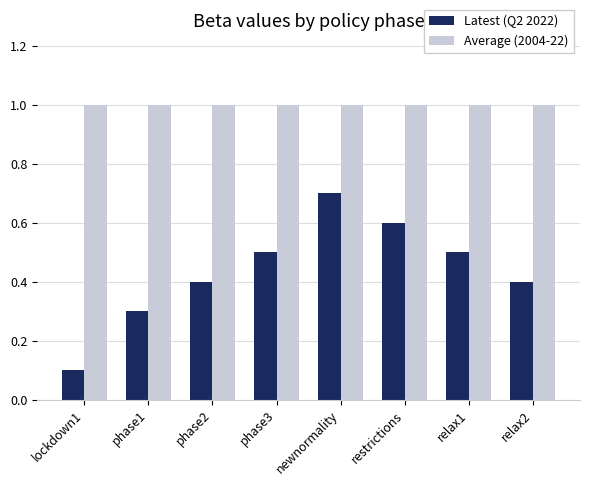

What are all the series names shown in the legend?

Latest (Q2 2022), Average (2004-22)